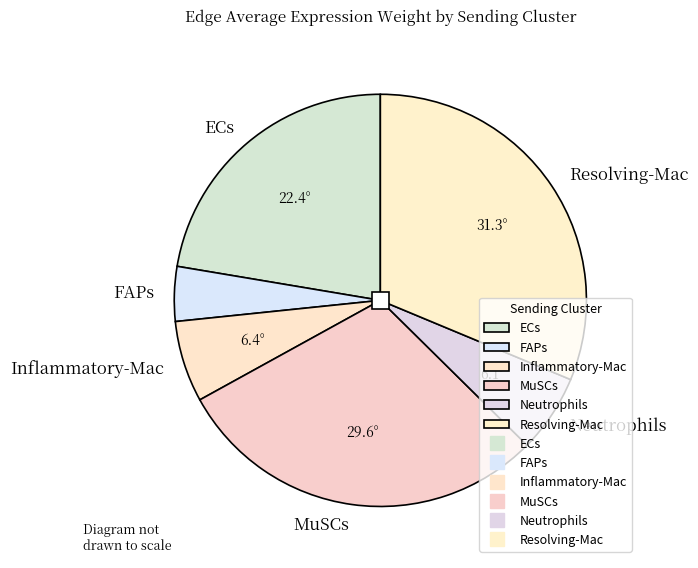

Is the sum of FAPs and ECs greater than half?

No